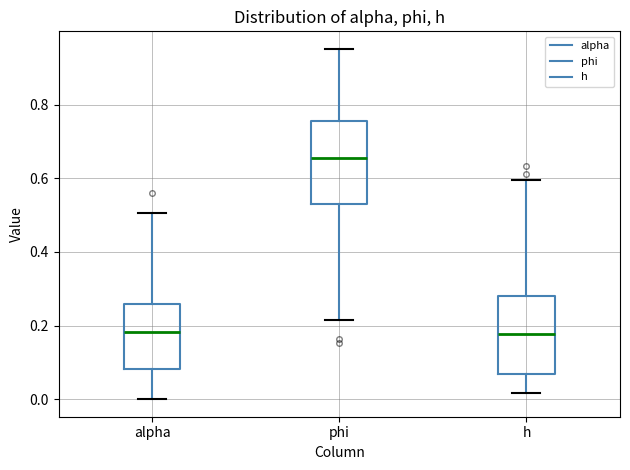

Reading left to right, read every box against the y-axis: the position of its median line, the range the box covers, and the ends of its whiskers. The values are not printed on the chart, so give them approximately, as read against the axis.

alpha: median 0.18, box 0.08 to 0.26, whiskers 0.00 to 0.50
phi: median 0.66, box 0.52 to 0.76, whiskers 0.22 to 0.96
h: median 0.18, box 0.06 to 0.28, whiskers 0.02 to 0.60